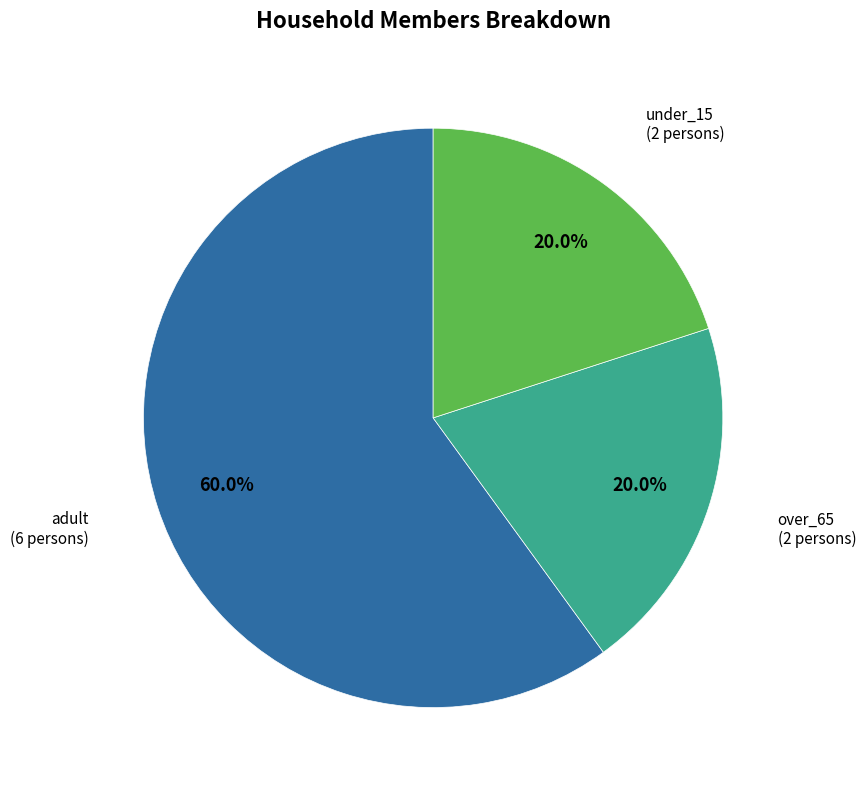

Does any single category account for the majority?

Yes